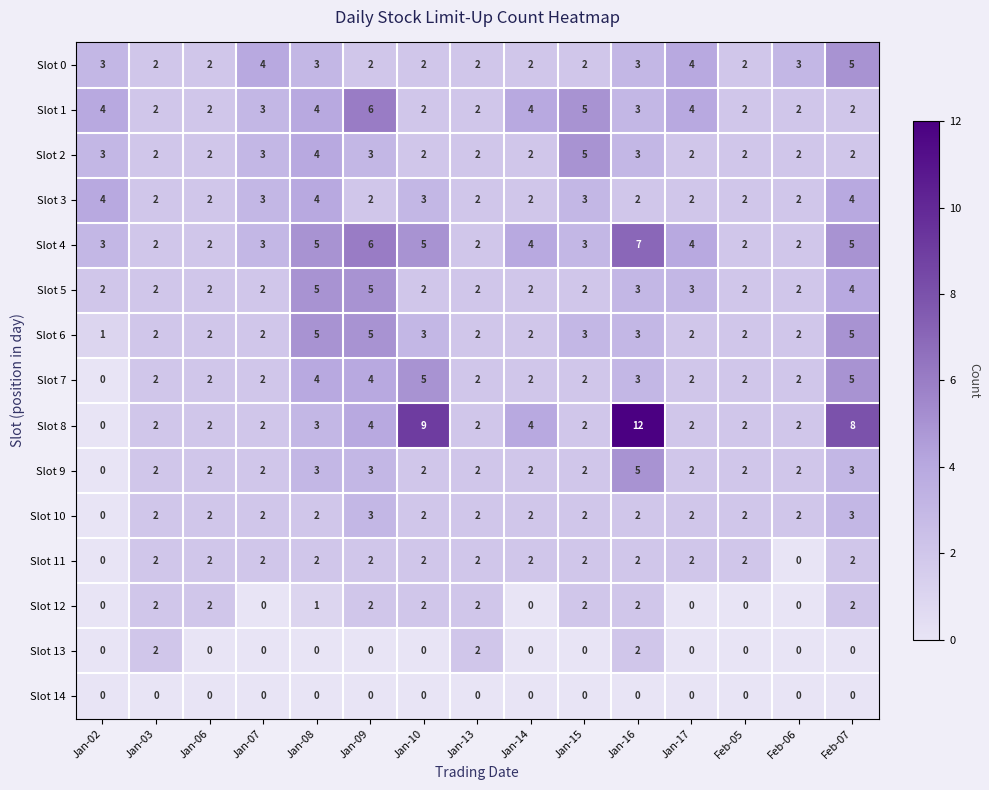

Which series has the largest range (max minus min)?

Slot 8